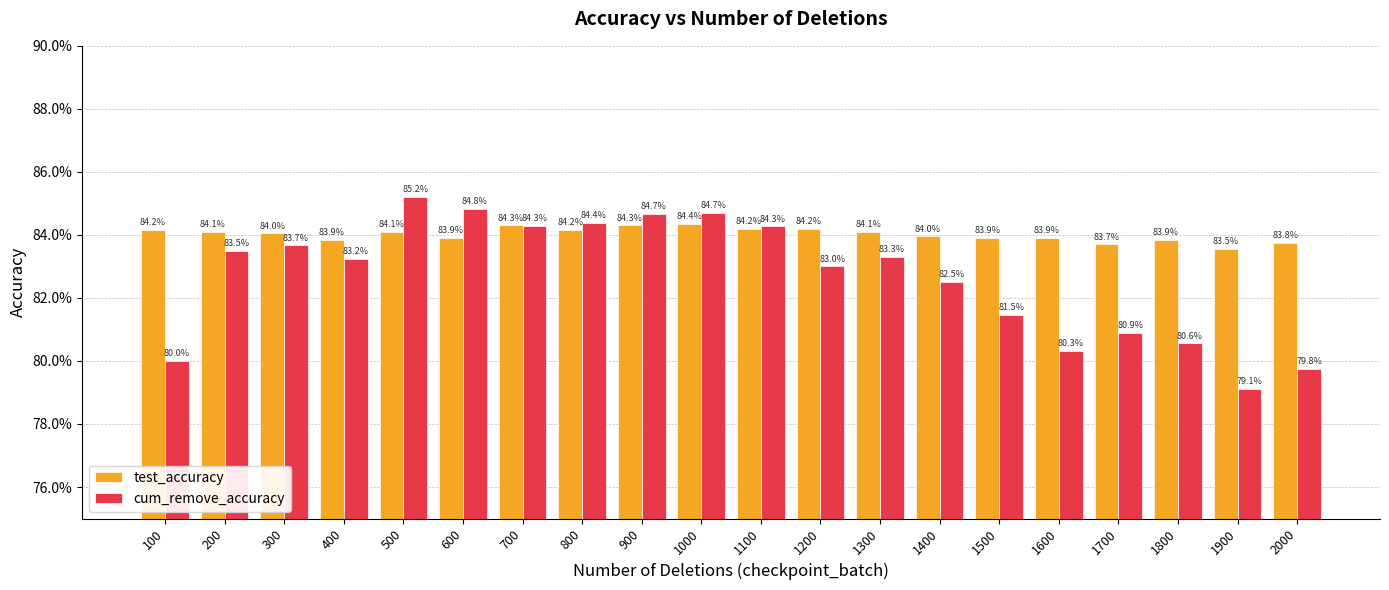

Reading left to right, extract all data points from this chart.

test_accuracy: 0.8	0.8	0.8	0.8	0.8	0.8	0.8	0.8	0.8	0.8	0.8	0.8	0.8	0.8	0.8	0.8	0.8	0.8	0.8	0.8
cum_remove_accuracy: 0.8	0.8	0.8	0.8	0.9	0.8	0.8	0.8	0.8	0.8	0.8	0.8	0.8	0.8	0.8	0.8	0.8	0.8	0.8	0.8